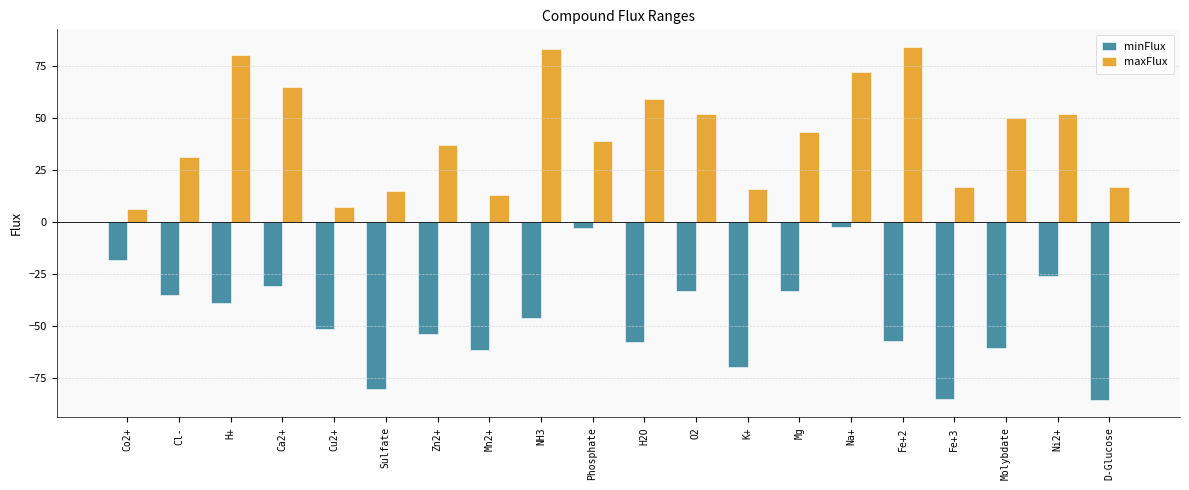

What is the highest value of the maxFlux series?

84.0